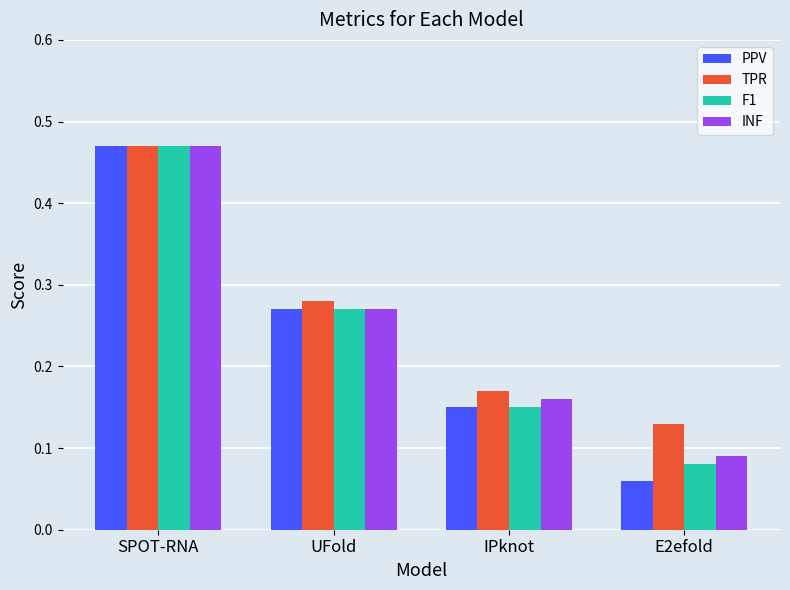

Rank the categories by INF value from highest to lowest.

SPOT-RNA, UFold, IPknot, E2efold